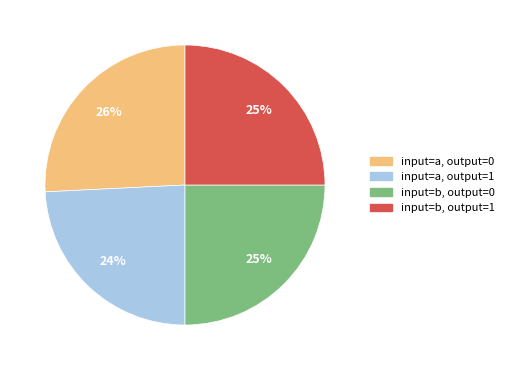

What is the largest slice in the pie chart?

input=a, output=0